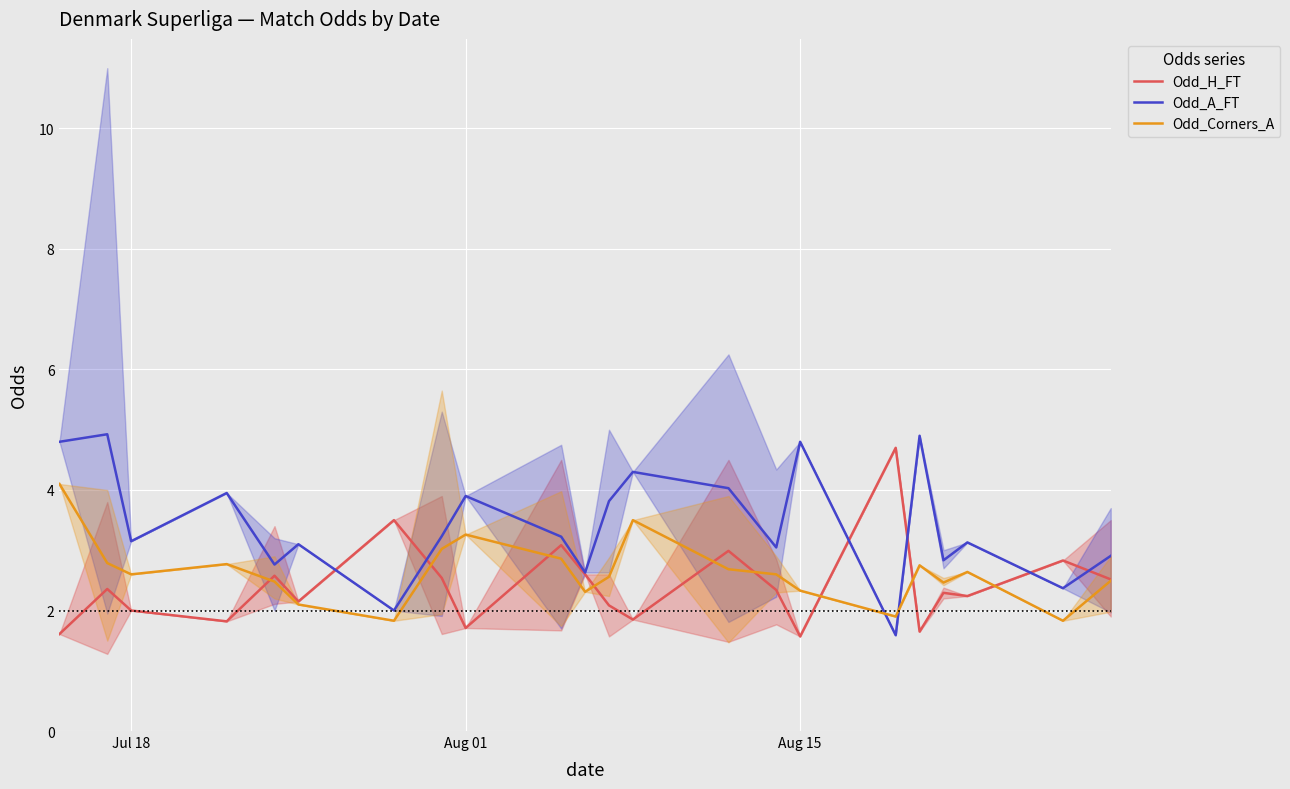

Reading left to right, what are all the values shown in this chart?

Odd_H_FT: 1.6	2.4	2.0	1.8	2.6	2.1	3.5	2.5	1.7	3.1	2.6	2.1	1.9	3.0	2.3	1.6	4.7	1.6	2.3	2.2	2.8	2.5
Odd_A_FT: 4.8	4.9	3.1	4.0	2.8	3.1	2.0	3.2	3.9	3.2	2.6	3.8	4.3	4.0	3.0	4.8	1.6	4.9	2.8	3.1	2.4	2.9
Odd_Corners_A: 4.1	2.8	2.6	2.8	2.5	2.1	1.8	3.0	3.3	2.9	2.3	2.6	3.5	2.7	2.6	2.3	1.9	2.8	2.5	2.6	1.8	2.5